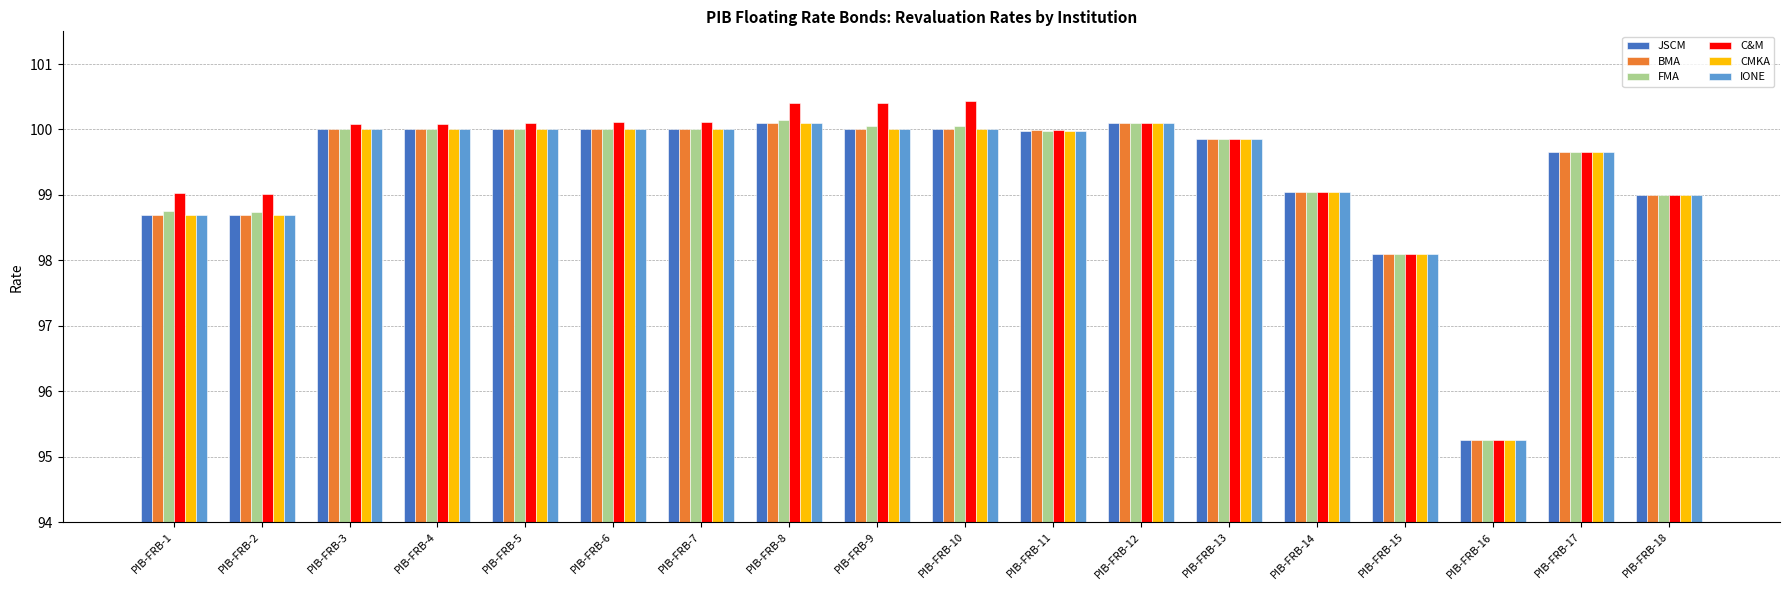

What is the value of the CMKA bar at the 9th from the left?

100.0